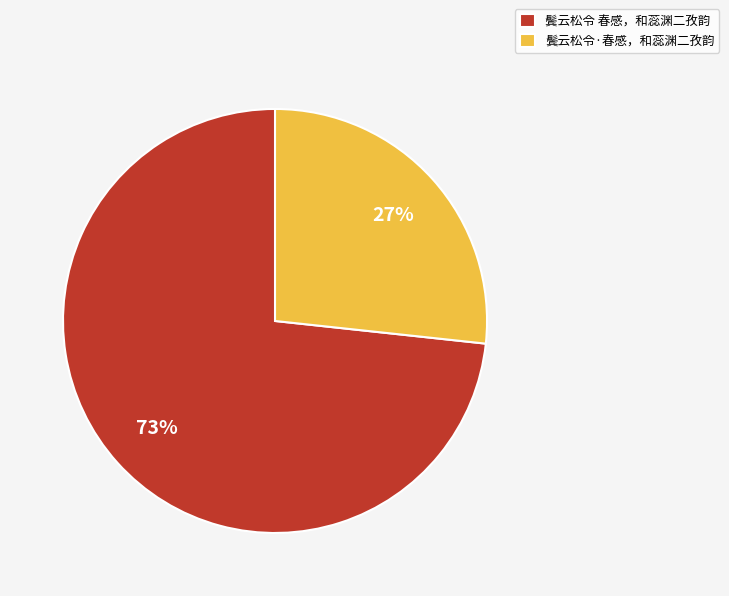

To the nearest percent, what portion does 鬓云松令·春感，和蕊渊二孜韵 represent?

27%